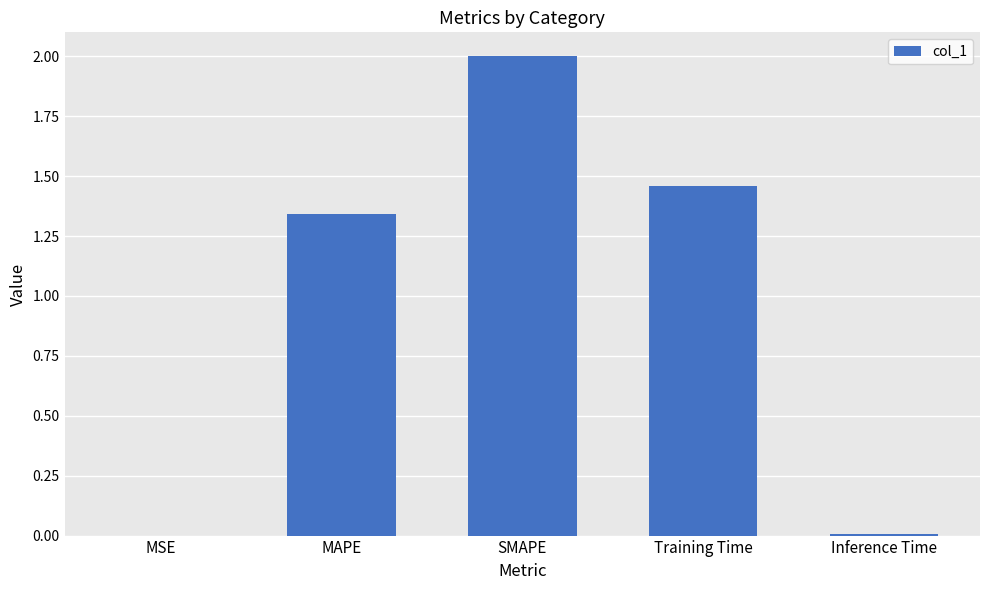

What is the maximum value shown in the chart?

2.0